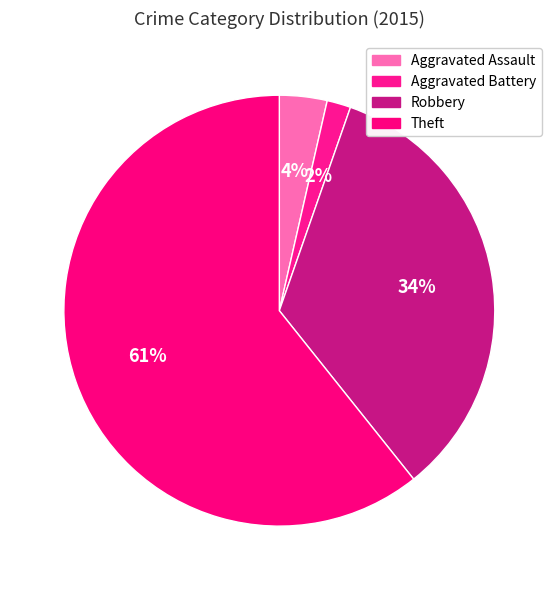

Which has a higher value, Theft or Robbery?

Theft